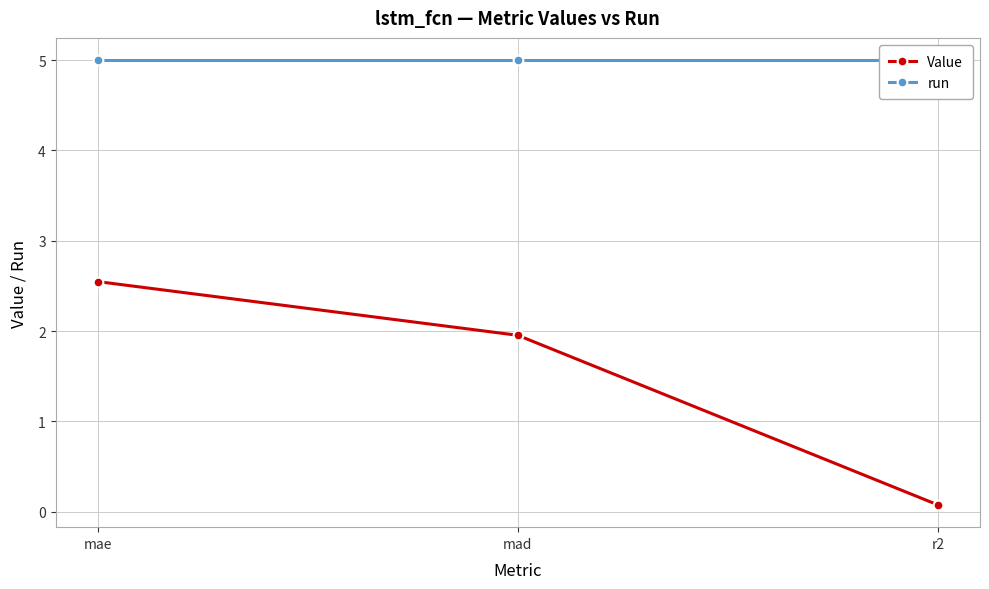

Reading left to right, what are all the values shown in this chart?

Value: mae=2.5	mad=2.0	r2=0.1
run: mae=5.0	mad=5.0	r2=5.0